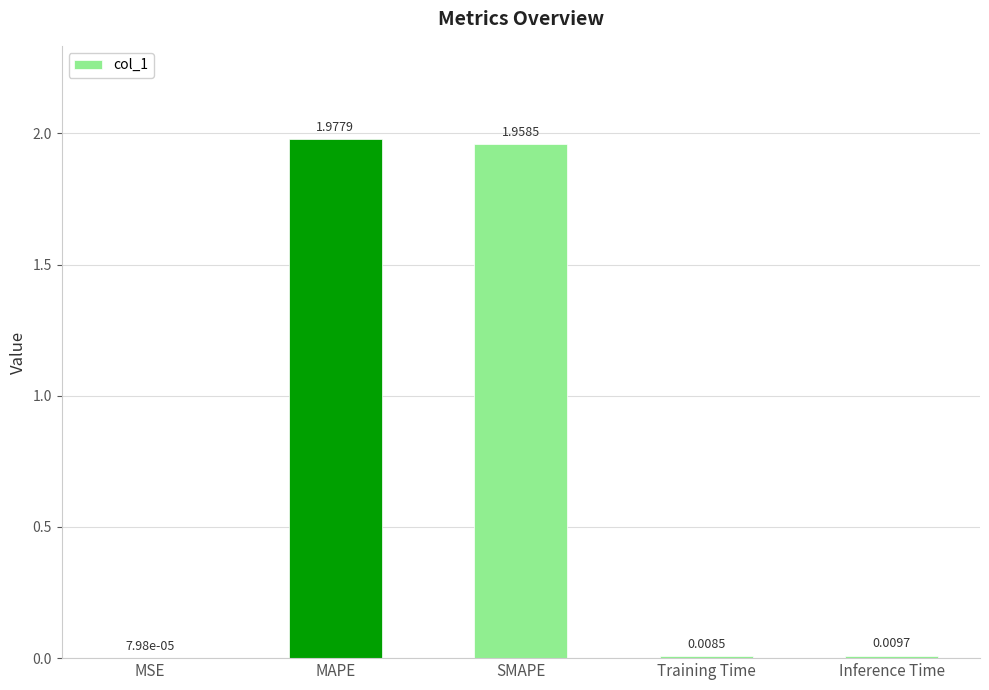

Are the bars horizontal?

No